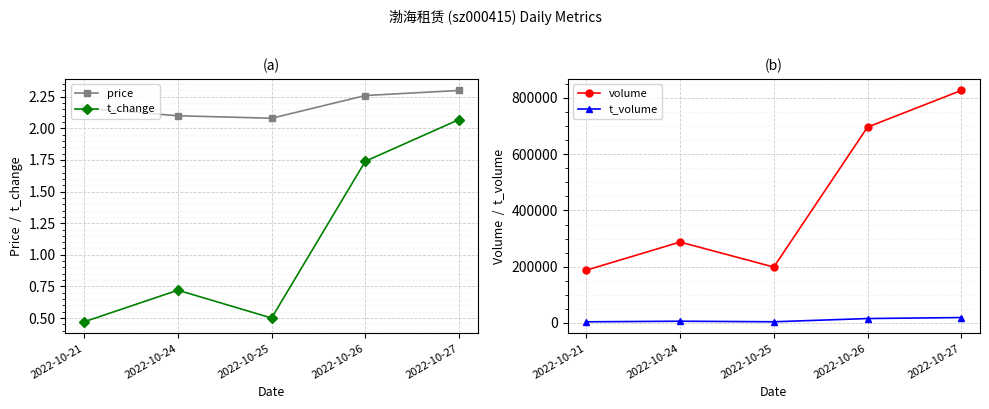

Is the value of t_volume at 2022-10-27 greater than the value of t_change at 2022-10-26?

Yes